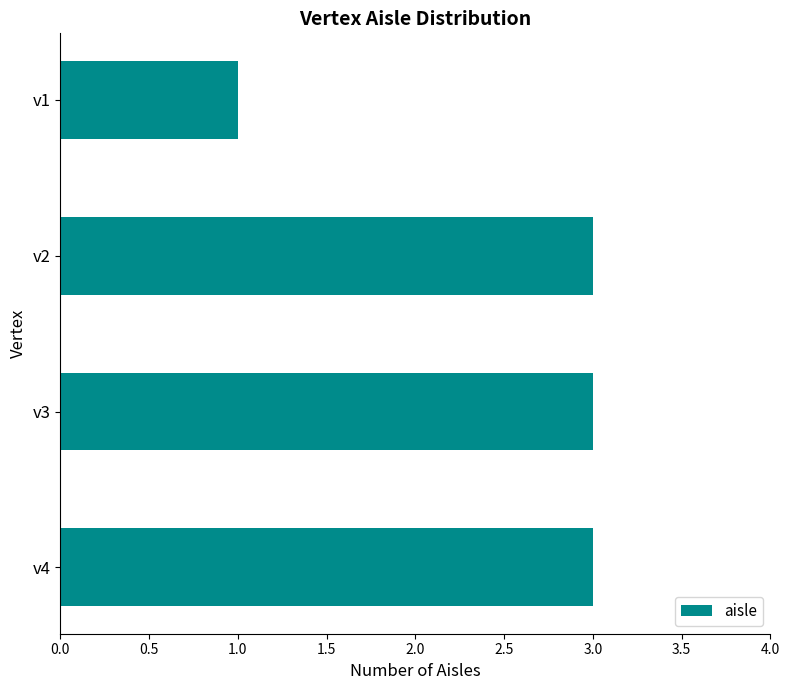

What is the sum of all values?

10